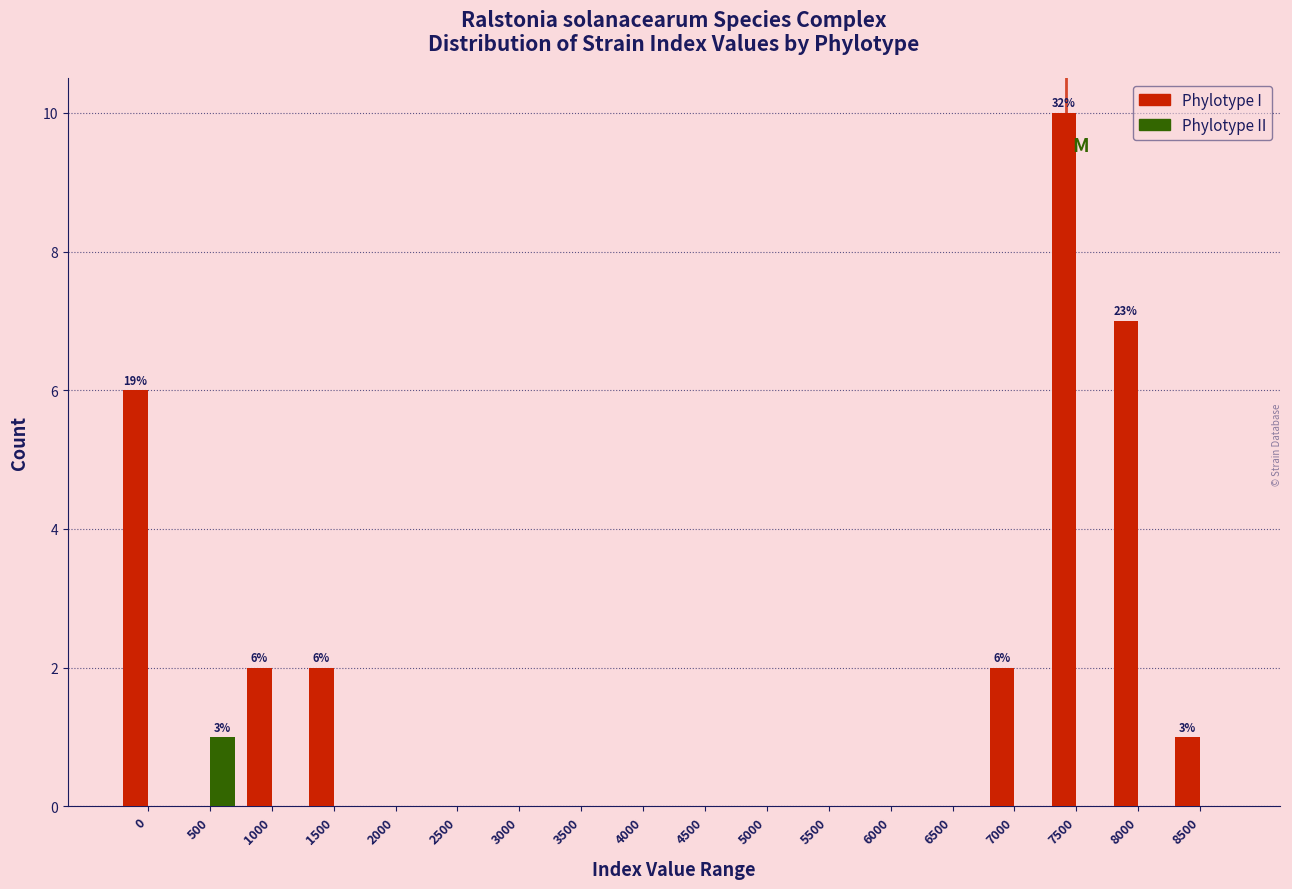

What is the maximum value for Phylotype I?

10